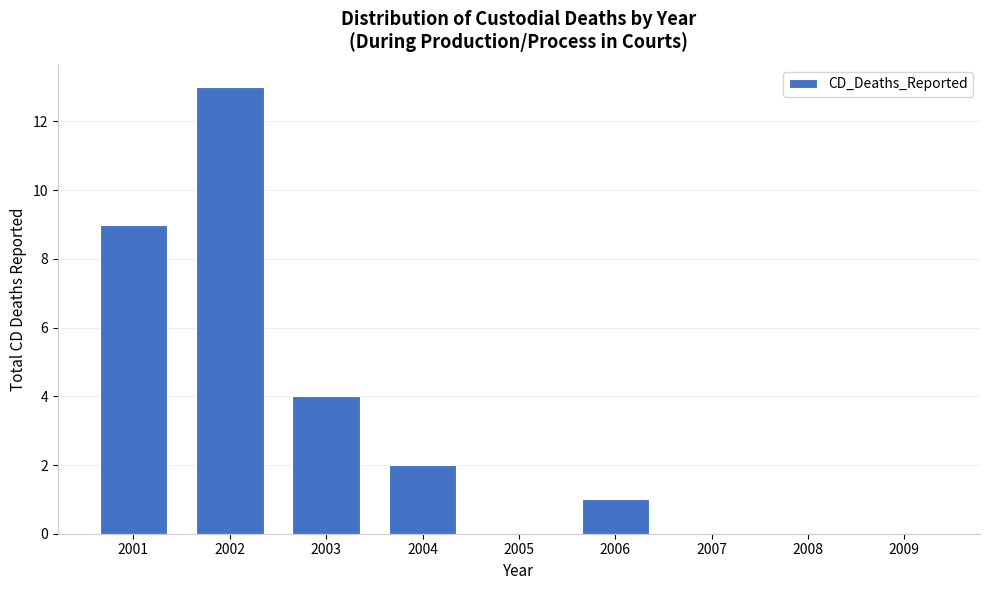

Reading left to right, extract all data points from this chart.

2001=9	2002=13	2003=4	2004=2	2005=0	2006=1	2007=0	2008=0	2009=0